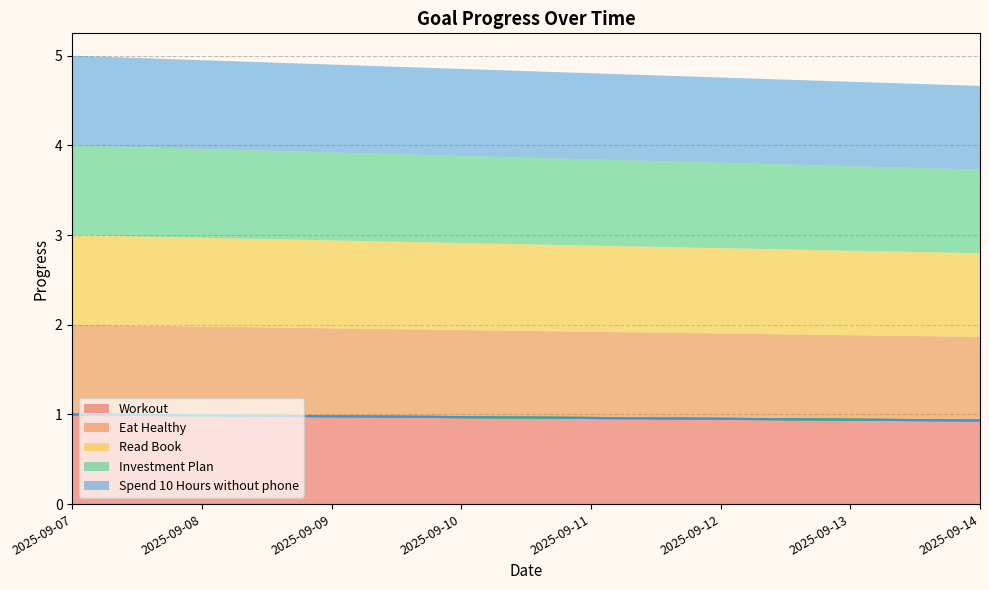

Is the value of Read Book at 2025-09-11 greater than the value of Eat Healthy at 2025-09-12?

Yes